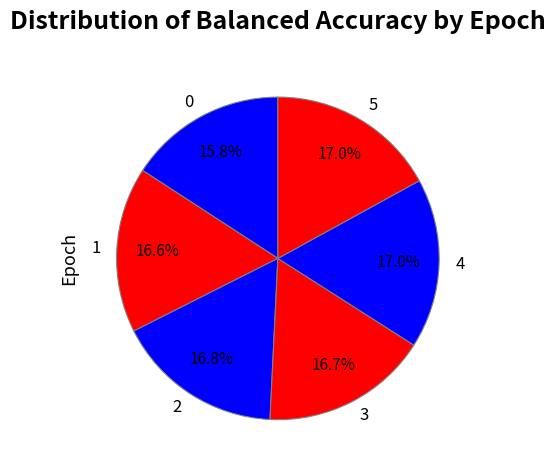

To the nearest percent, what portion does 2 represent?

17%